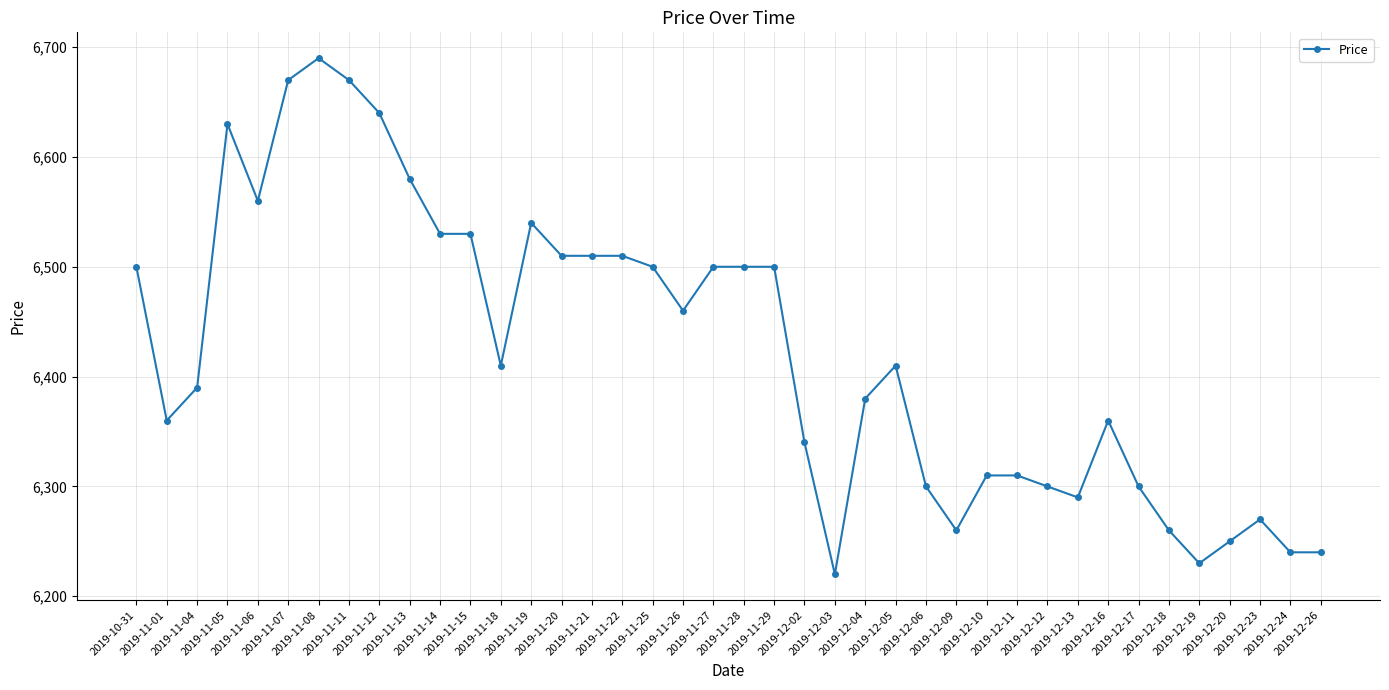

True or false: there are more than 1 points higher than both neighbors.

True